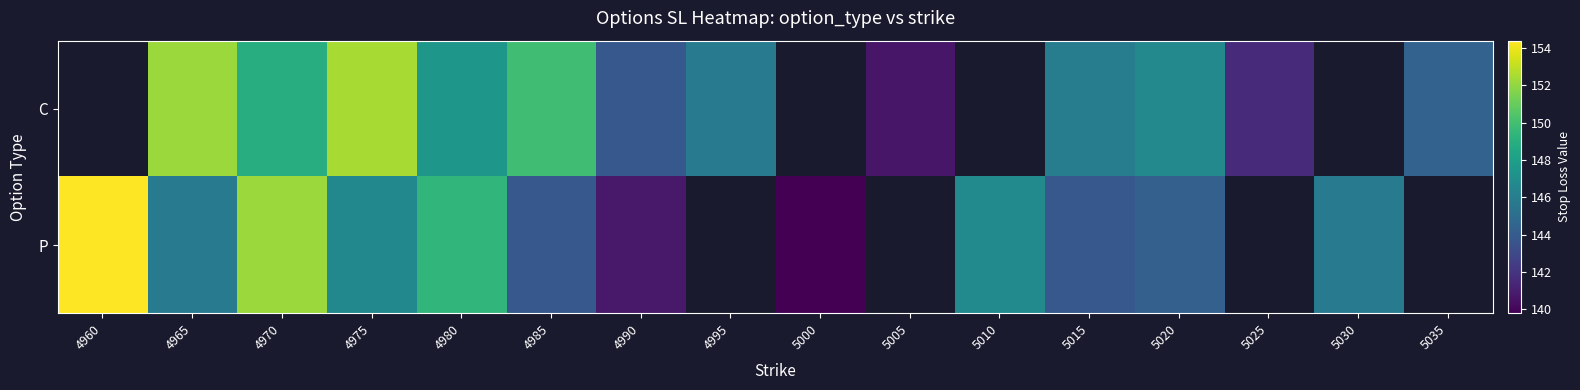

Rank the series at 4995 from lowest to highest value.

C, P